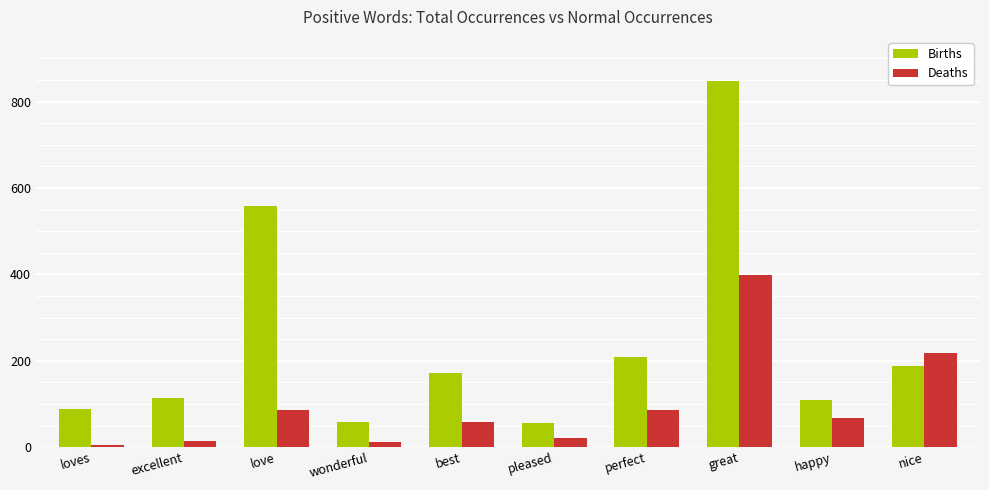

What is the sum of all Deaths values?

967